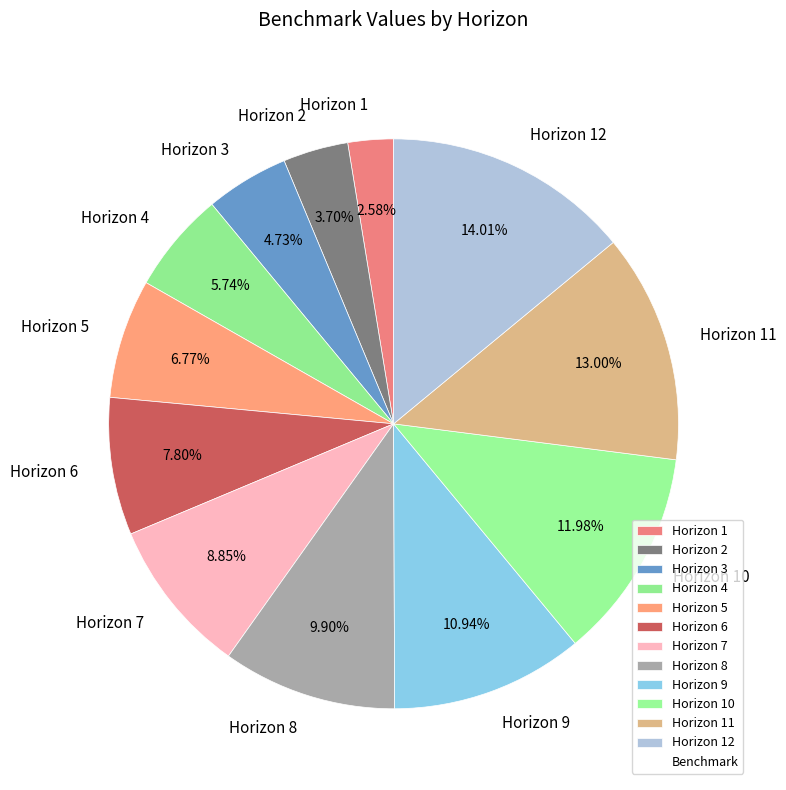

Does any single category account for the majority?

No